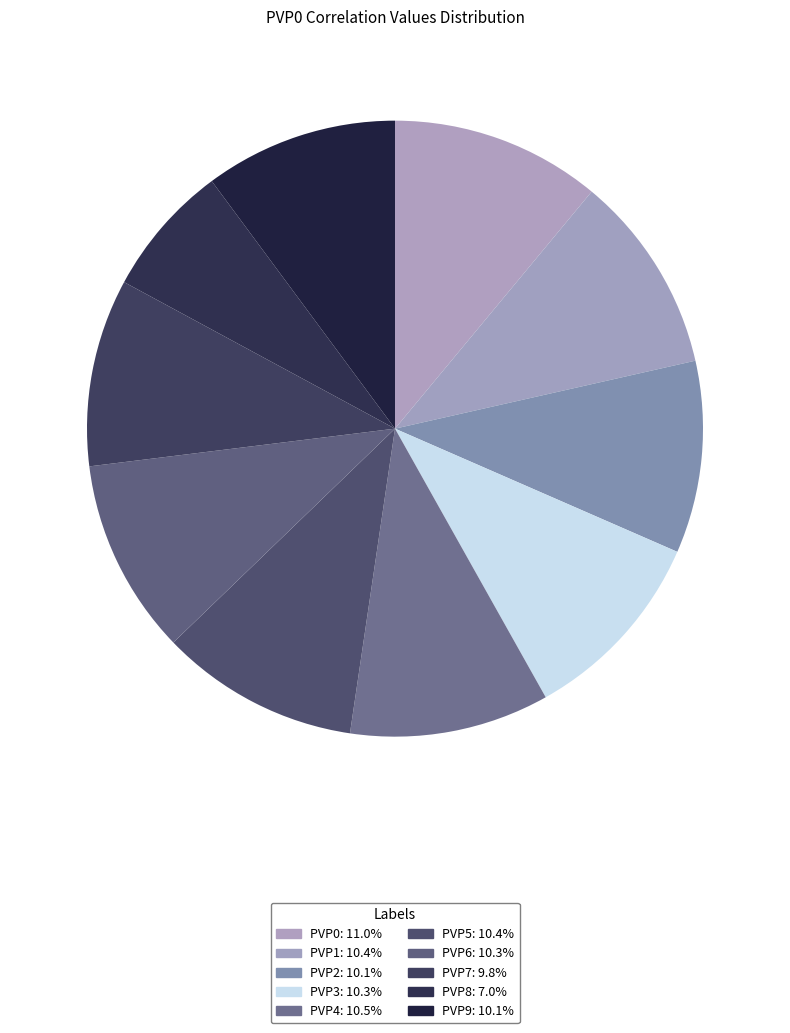

To the nearest percent, what is the difference between the largest and smallest slice percentages?

4%